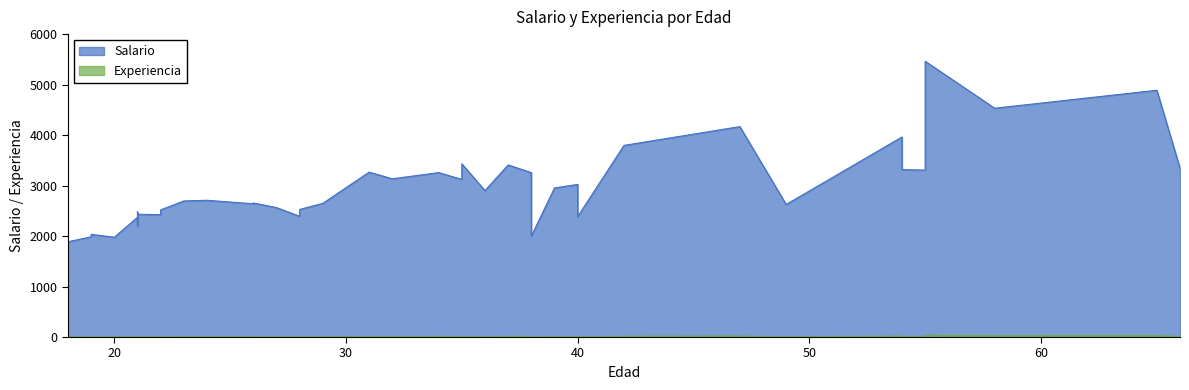

How many data points does each series have?

40